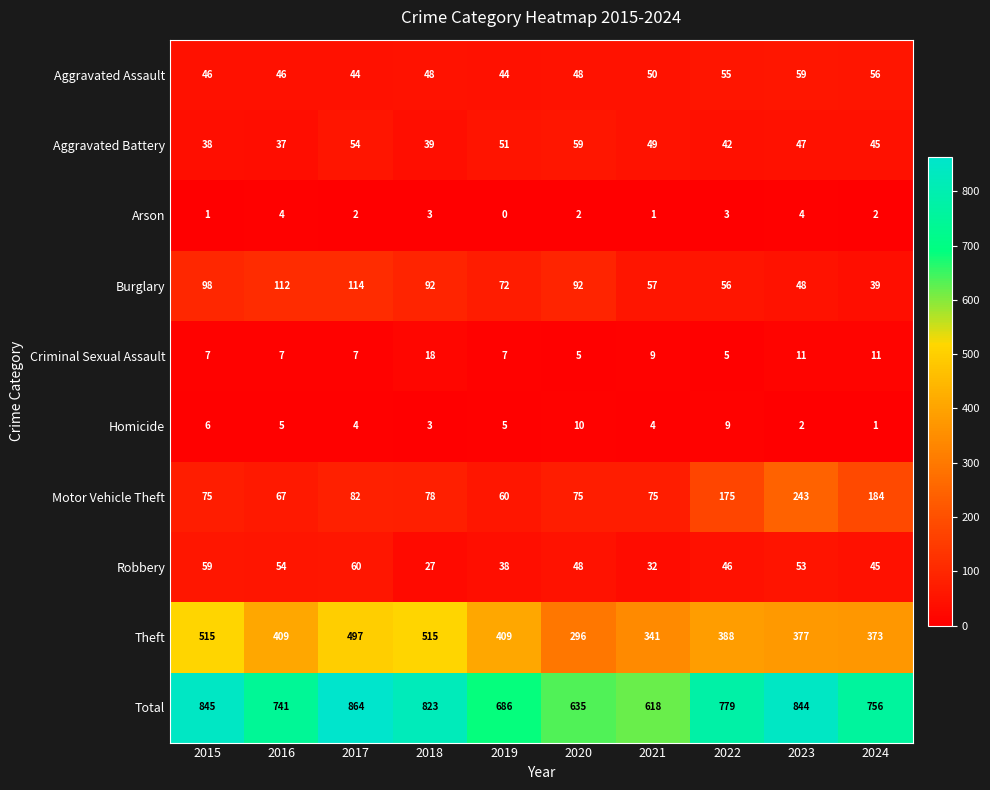

What is the average value of the Aggravated Battery series?

46